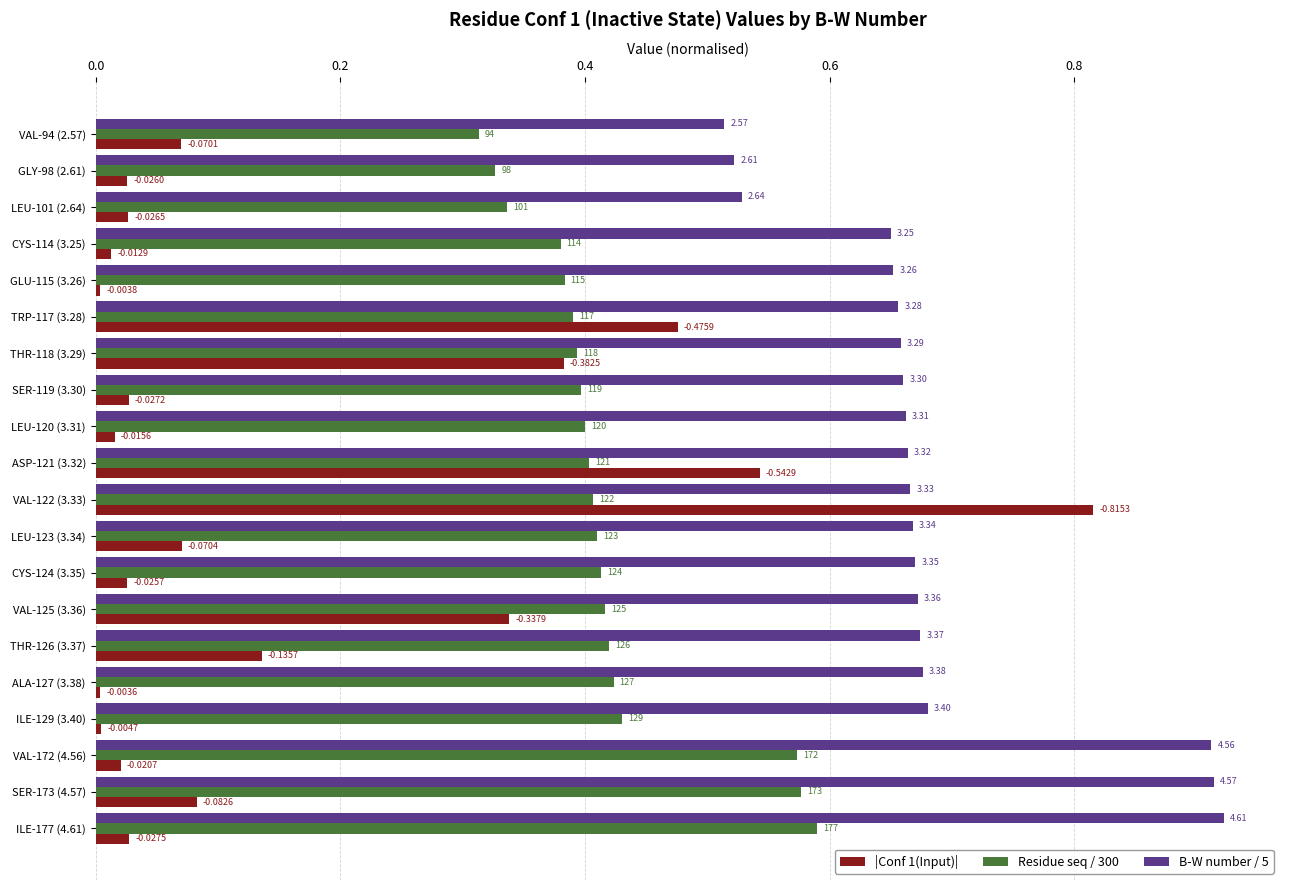

What are all the series names shown in the legend?

|Conf 1(Input)|, Residue seq / 300, B-W number / 5